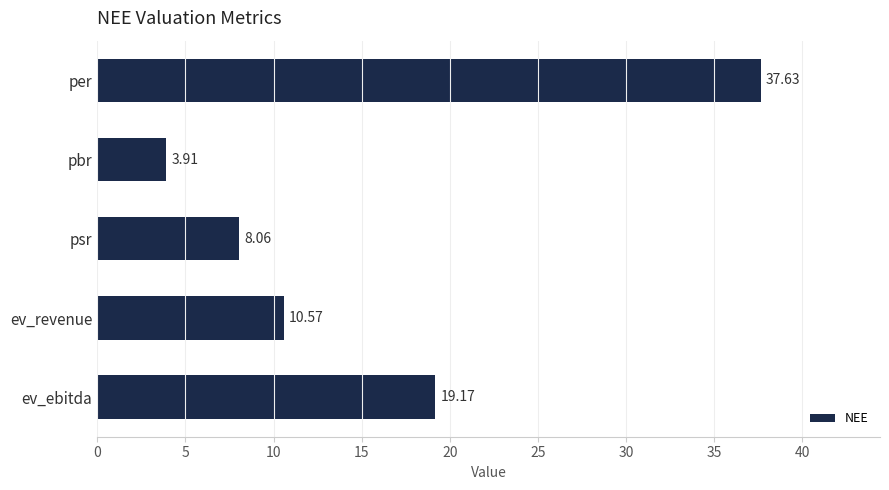

What is the average value?

15.9